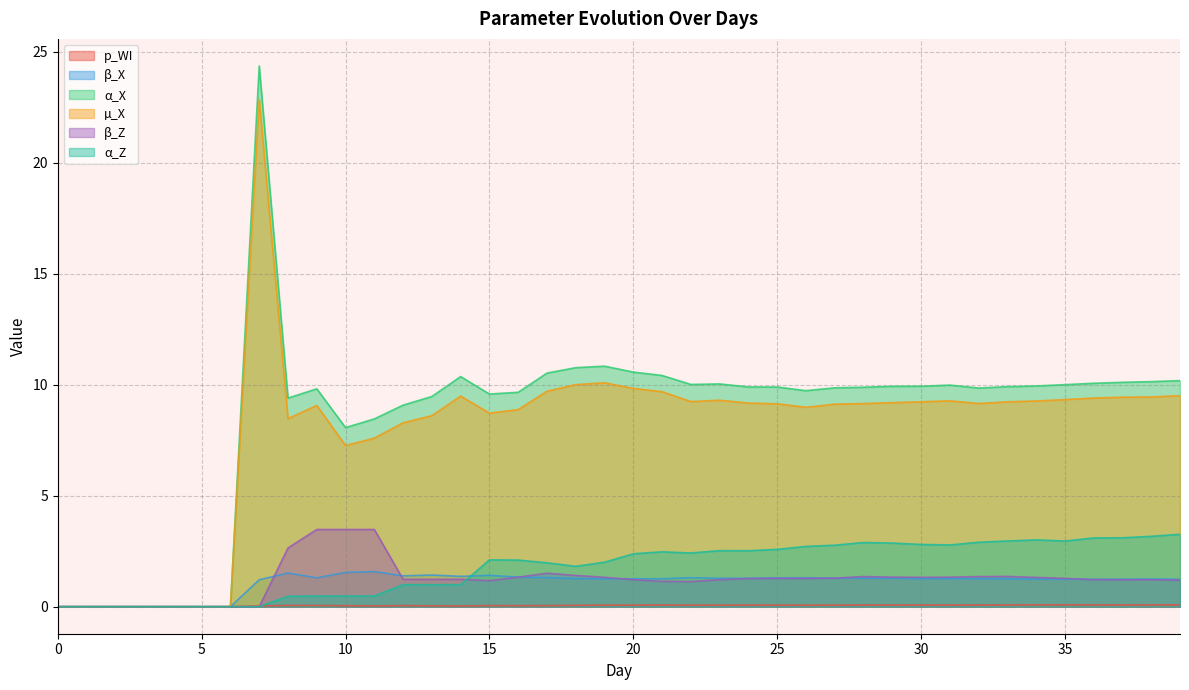

True or false: p_WI has more than 1 points higher than both neighbors.

True